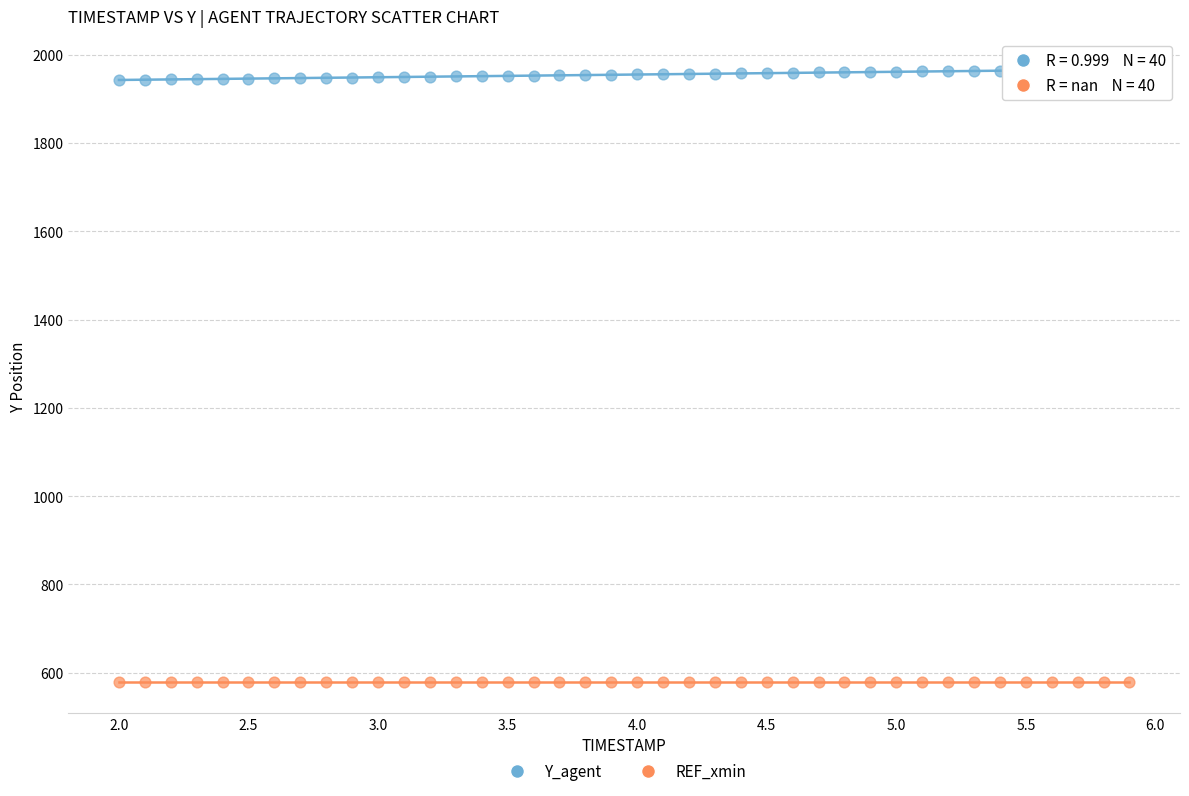

Count the number of points in this scatter plot.

80